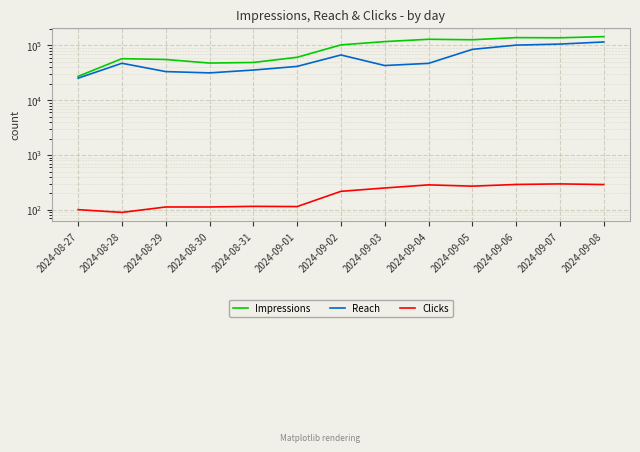

At how many categories does at least one series exceed 136399?

3